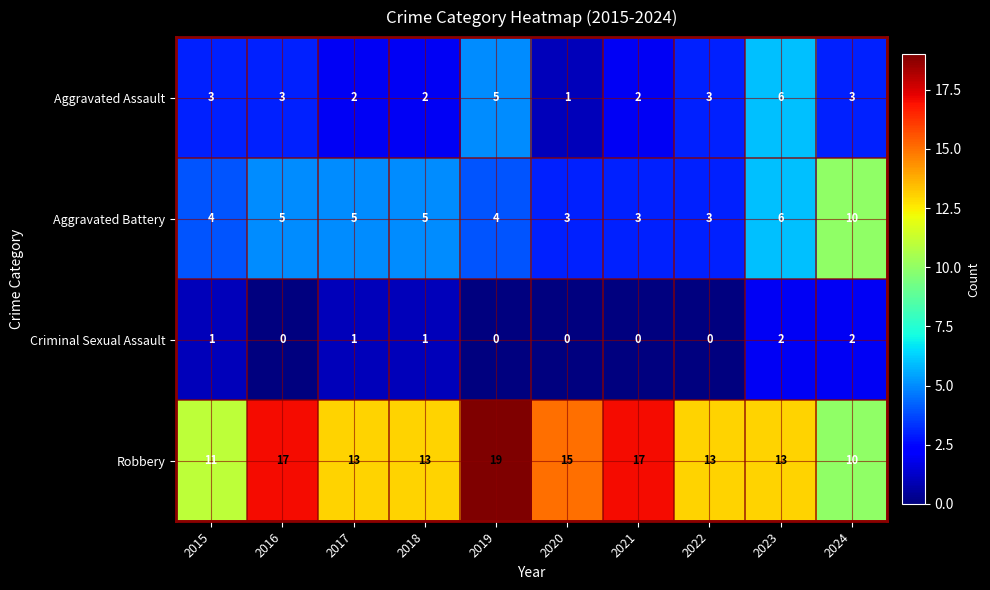

Which series has the largest range (max minus min)?

Robbery